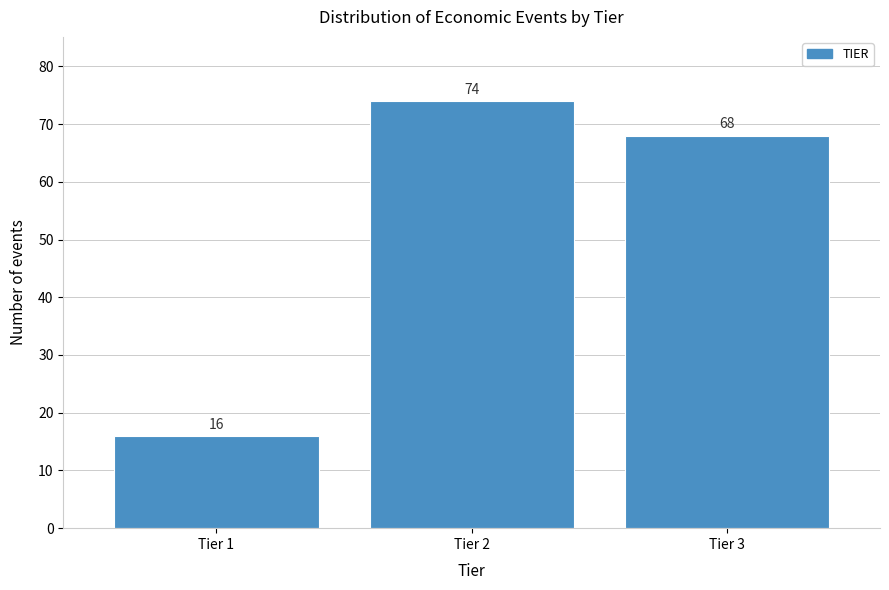

Reading left to right, extract all data points from this chart.

16	74	68